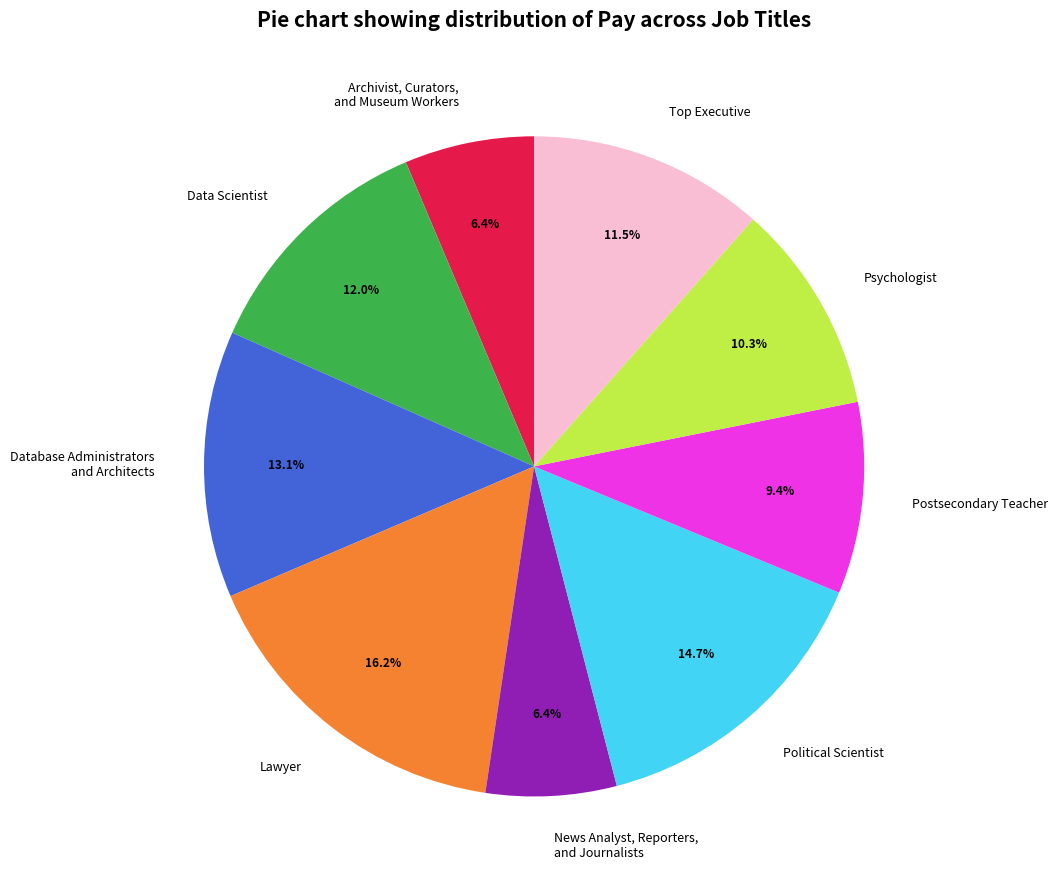

Does any single category account for the majority?

No